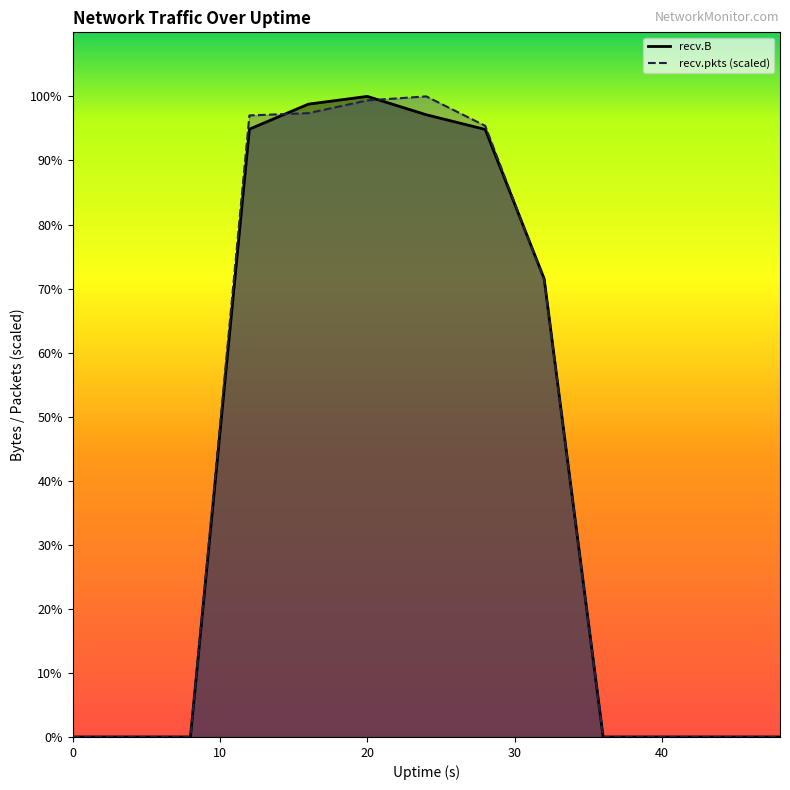

At which category is the sum across all series the highest?

20